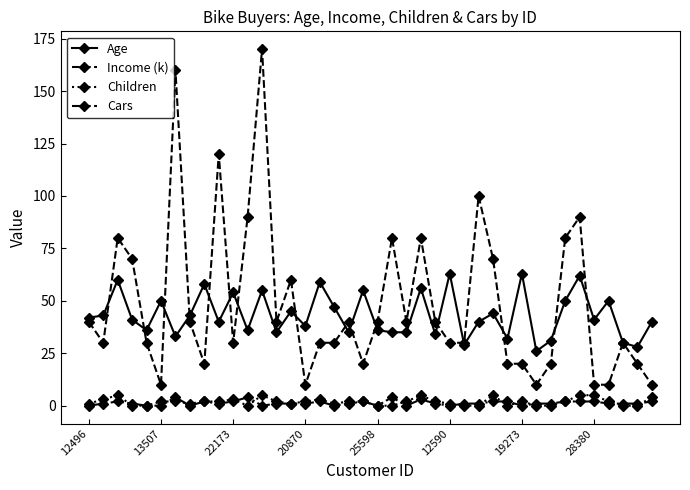

How many categories are shown in the chart?

40